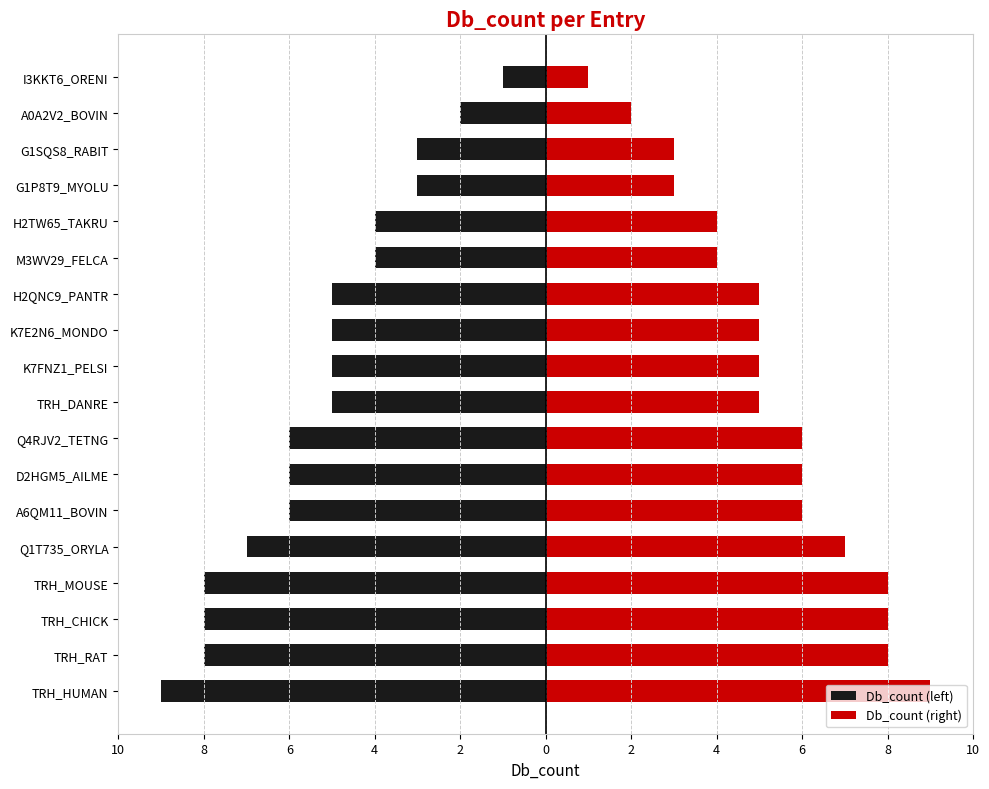

Count the number of data series in this chart.

2